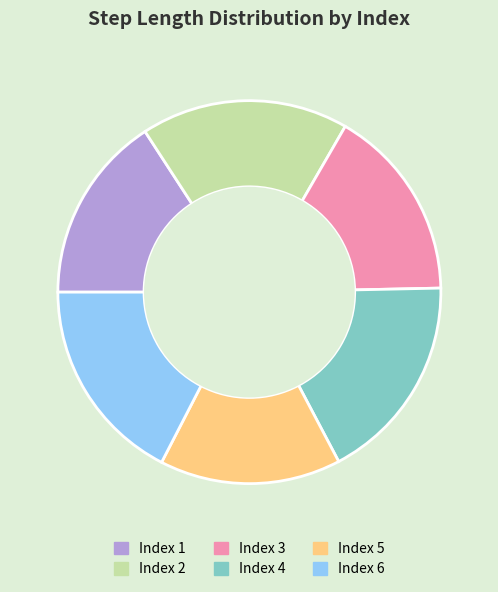

Is there any slice that represents more than half of the pie?

No